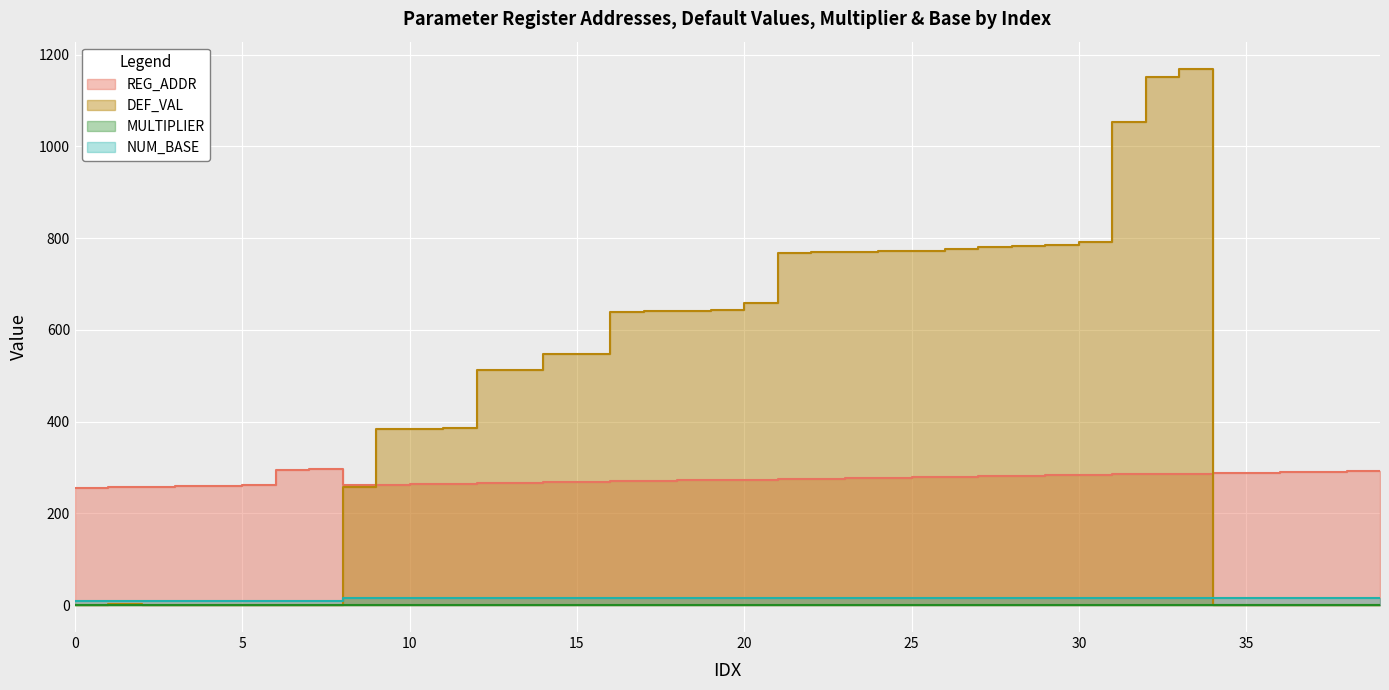

What is the highest value of the REG_ADDR series?

296